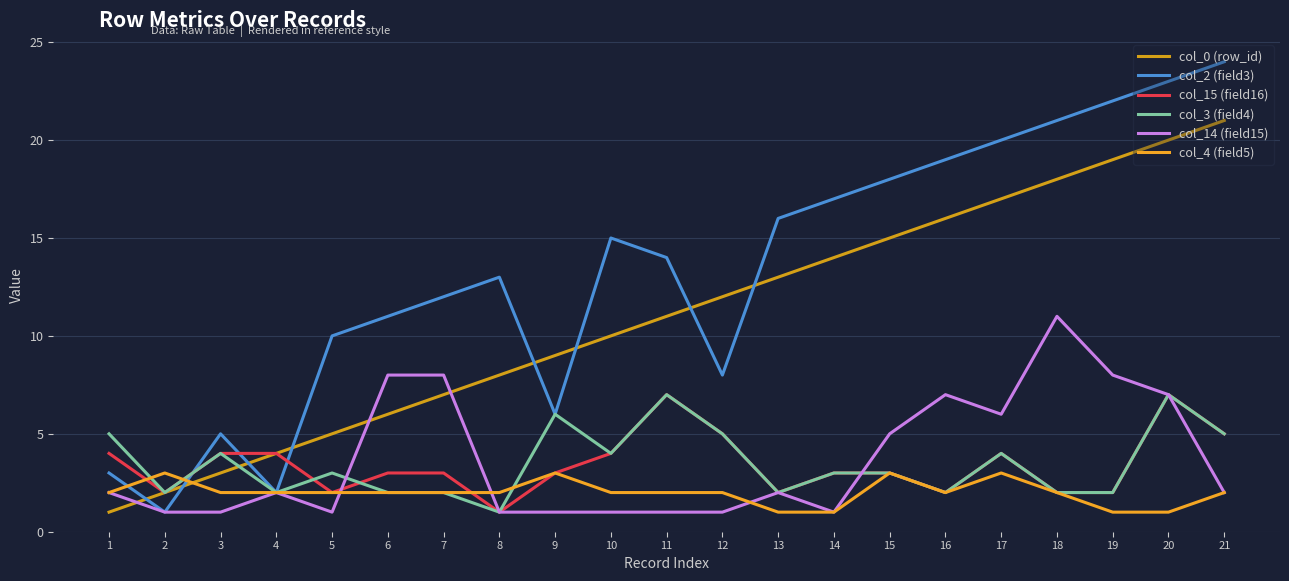

At which label does col_0 (row_id) reach its peak?

21